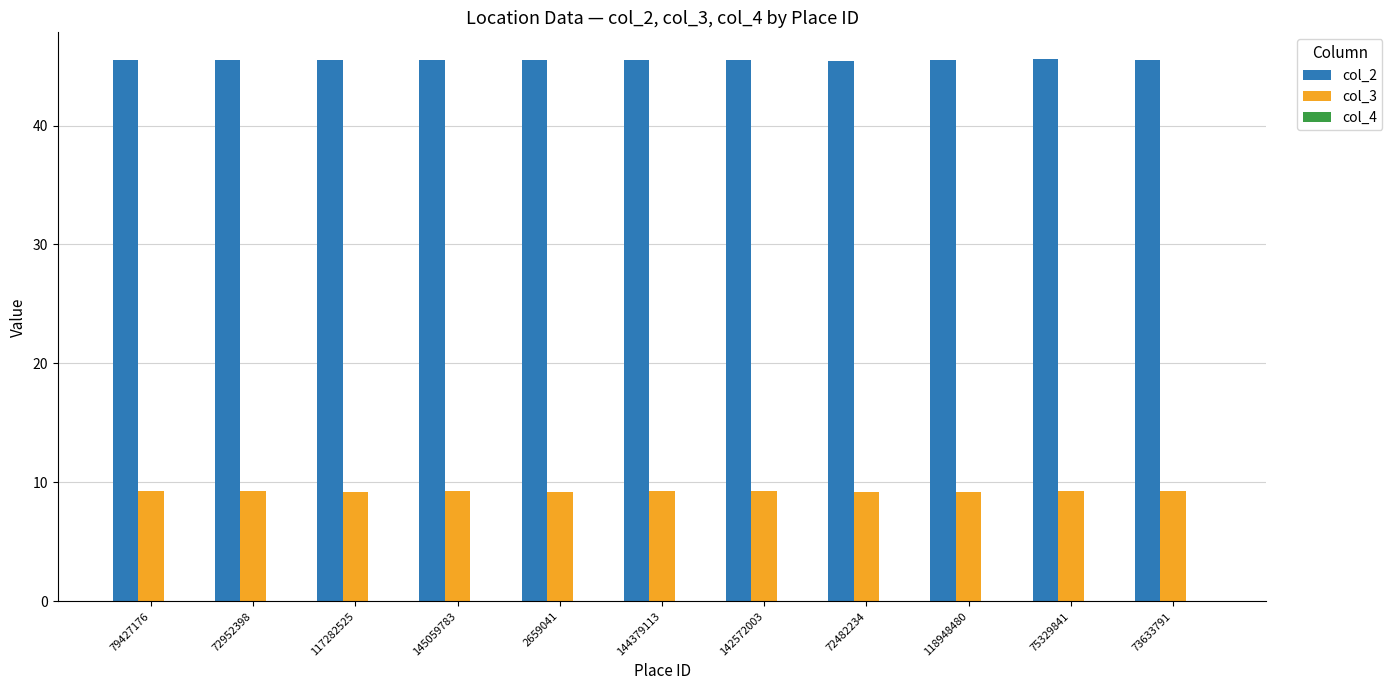

True or false: col_3 has a value of 9.2 at 72952398.

True